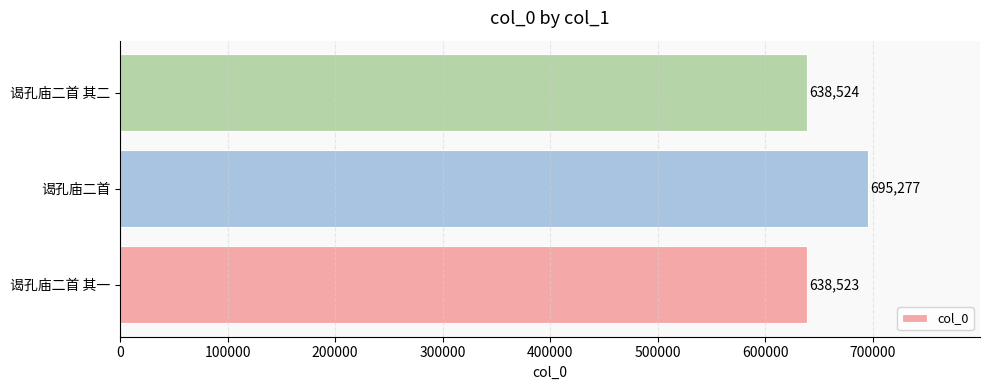

The value at 谒孔庙二首 其一 is 1137623. True or false?

False